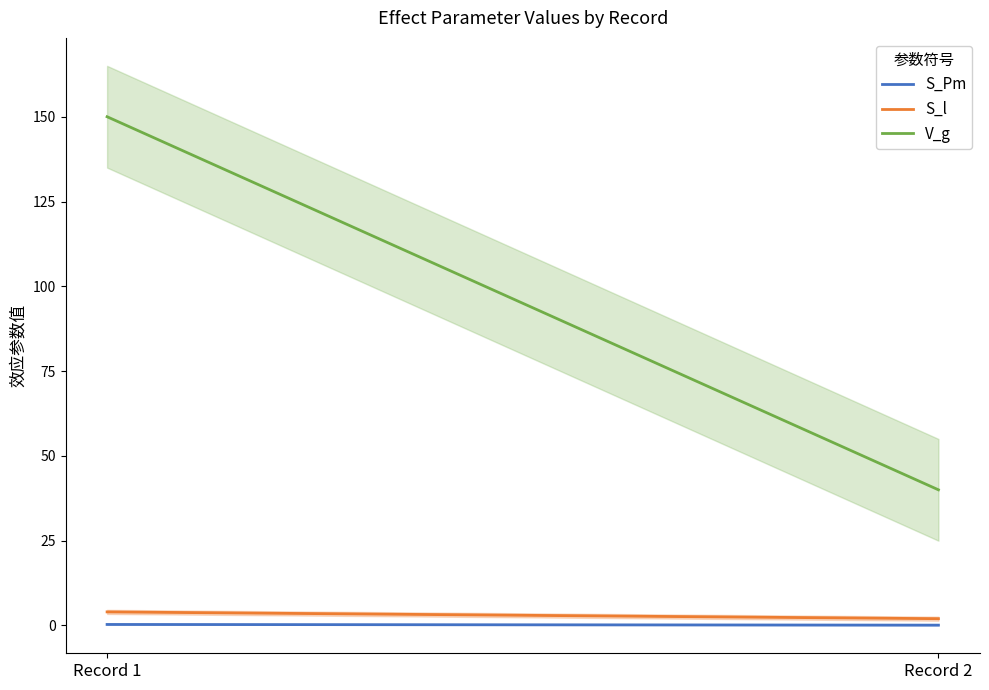

What is the maximum value for S_Pm?

0.3